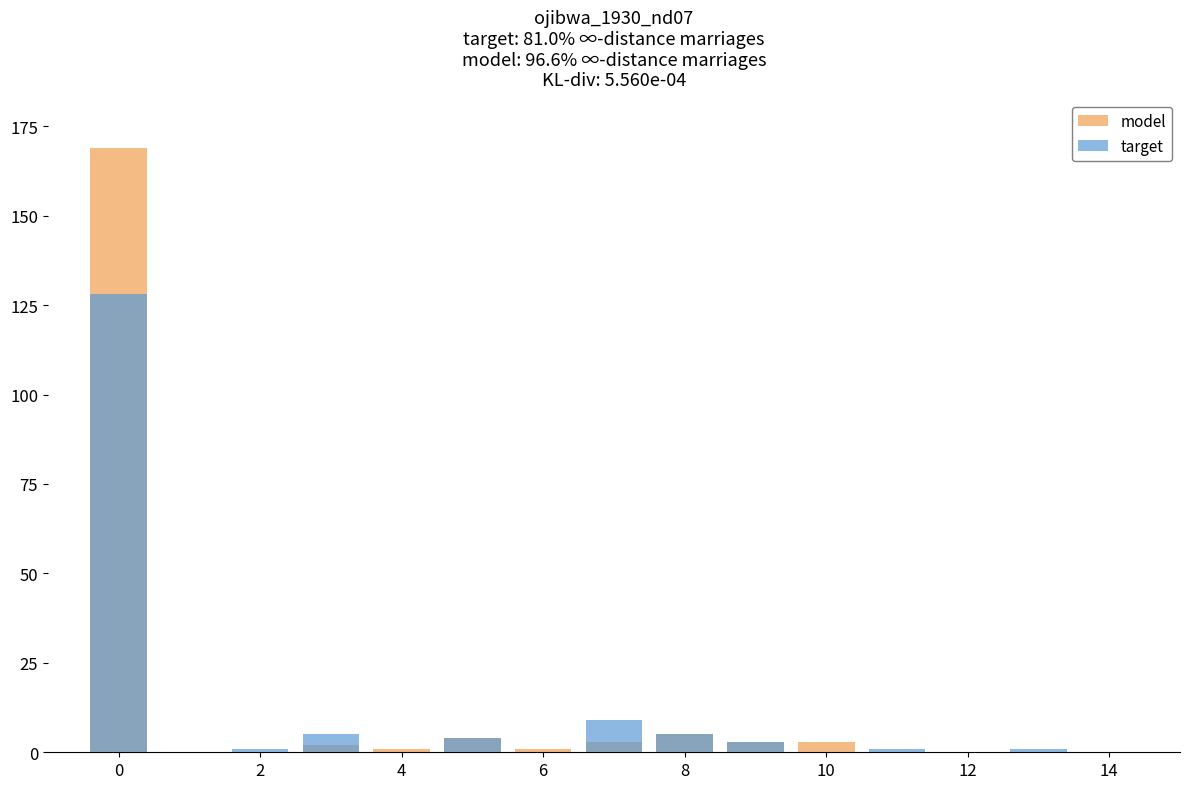

Between 2 and 12, which is larger?

2